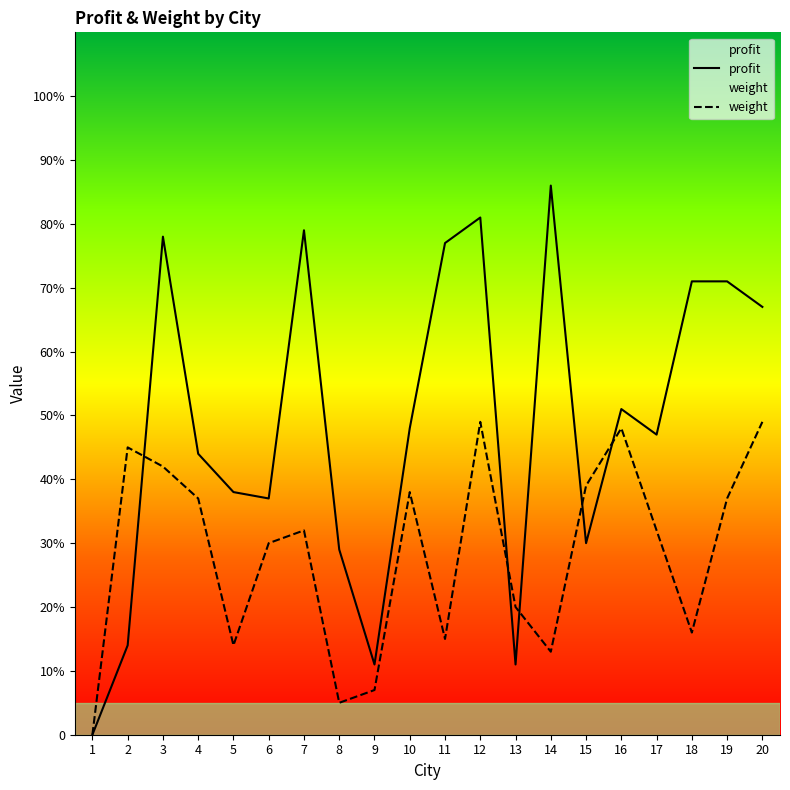

True or false: weight and profit intersect in this chart.

True